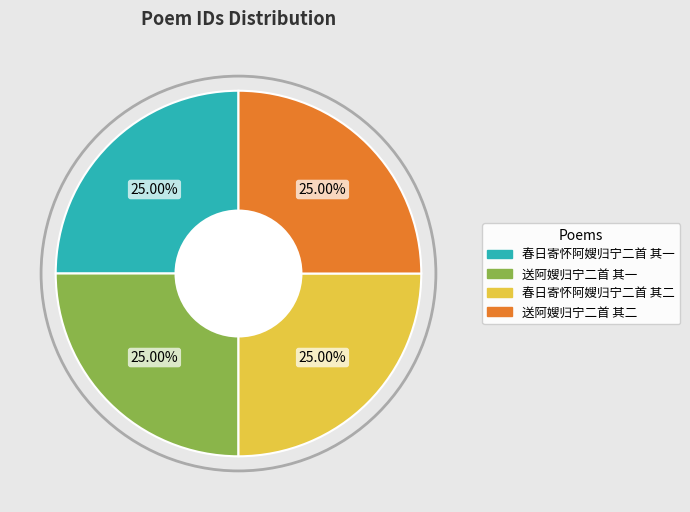

Is there a majority slice in this chart?

No